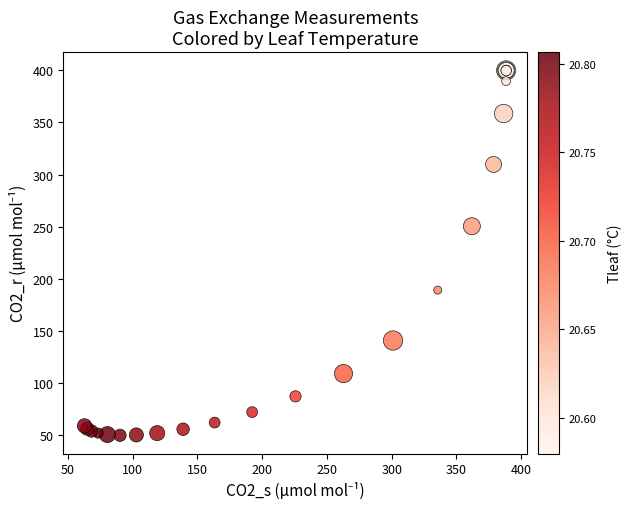

What Y value in the scatter plot is closest to 224?

250.4